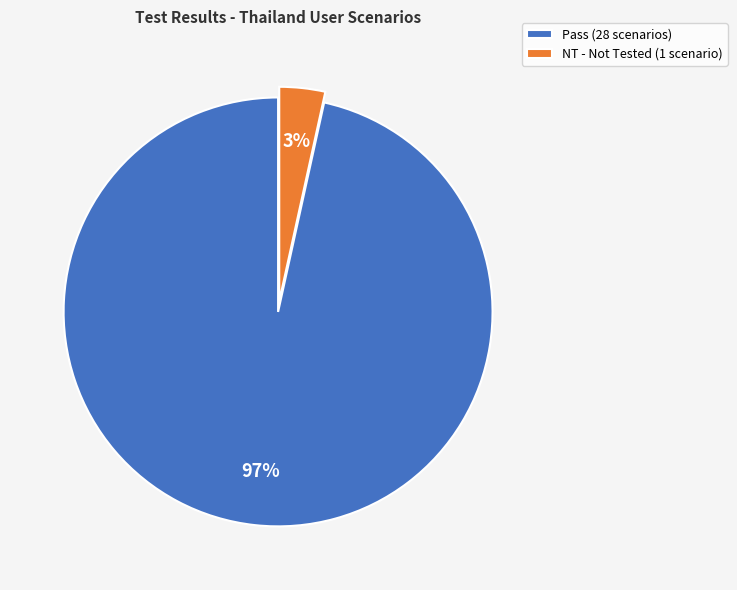

How many slices are in this pie chart?

2